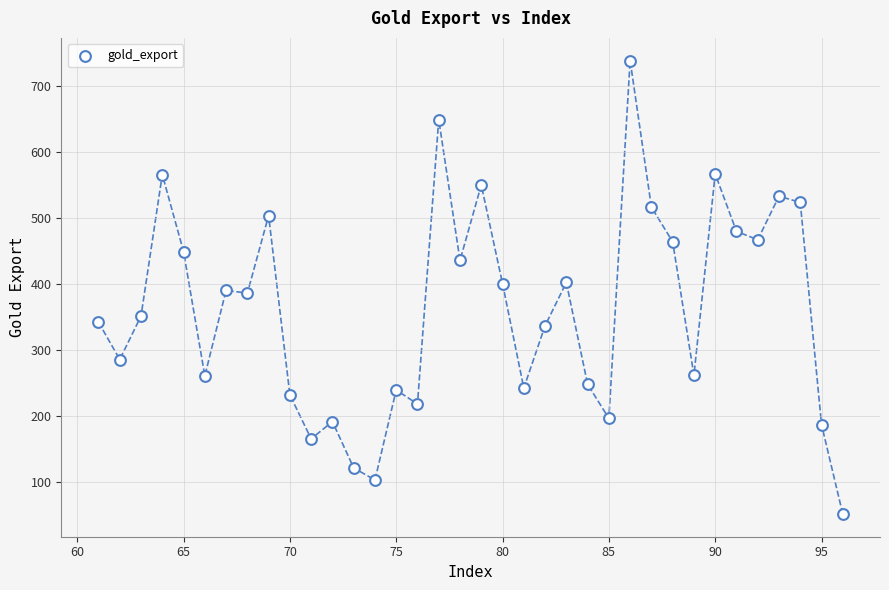

What is the range of X values (max minus min)?

35.0